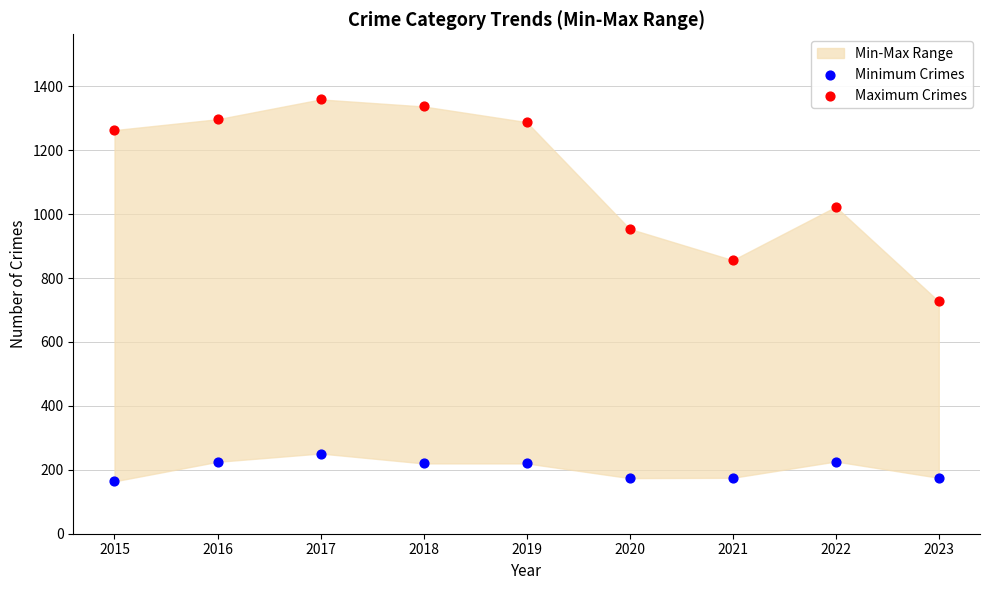

Across all series, what Y value is closest to 761?

727